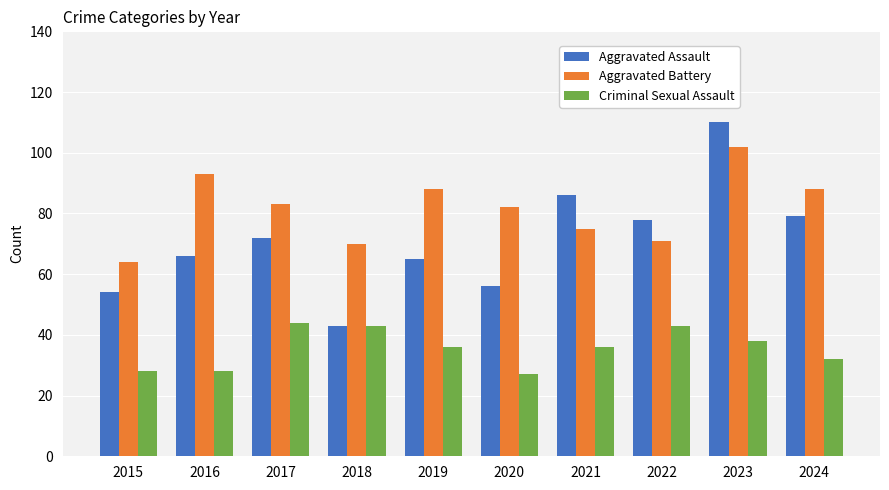

What is the maximum value shown in the chart?

110